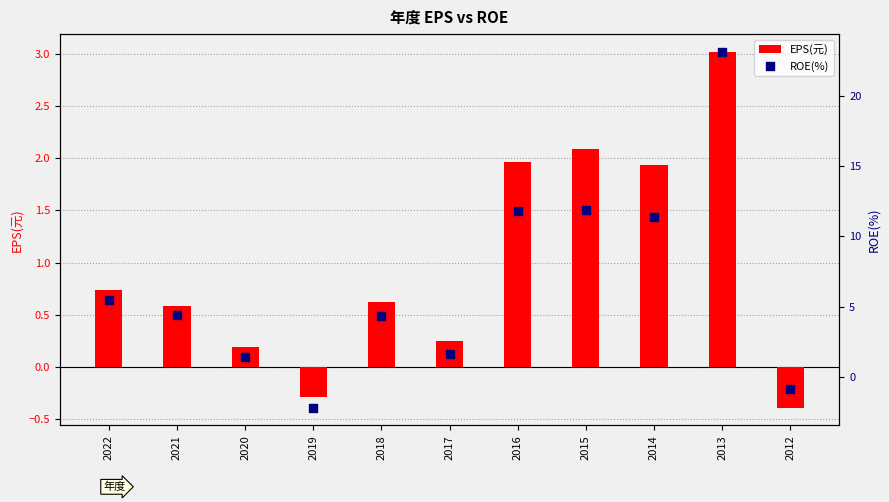

What is the total value across all series at 2020?

1.6